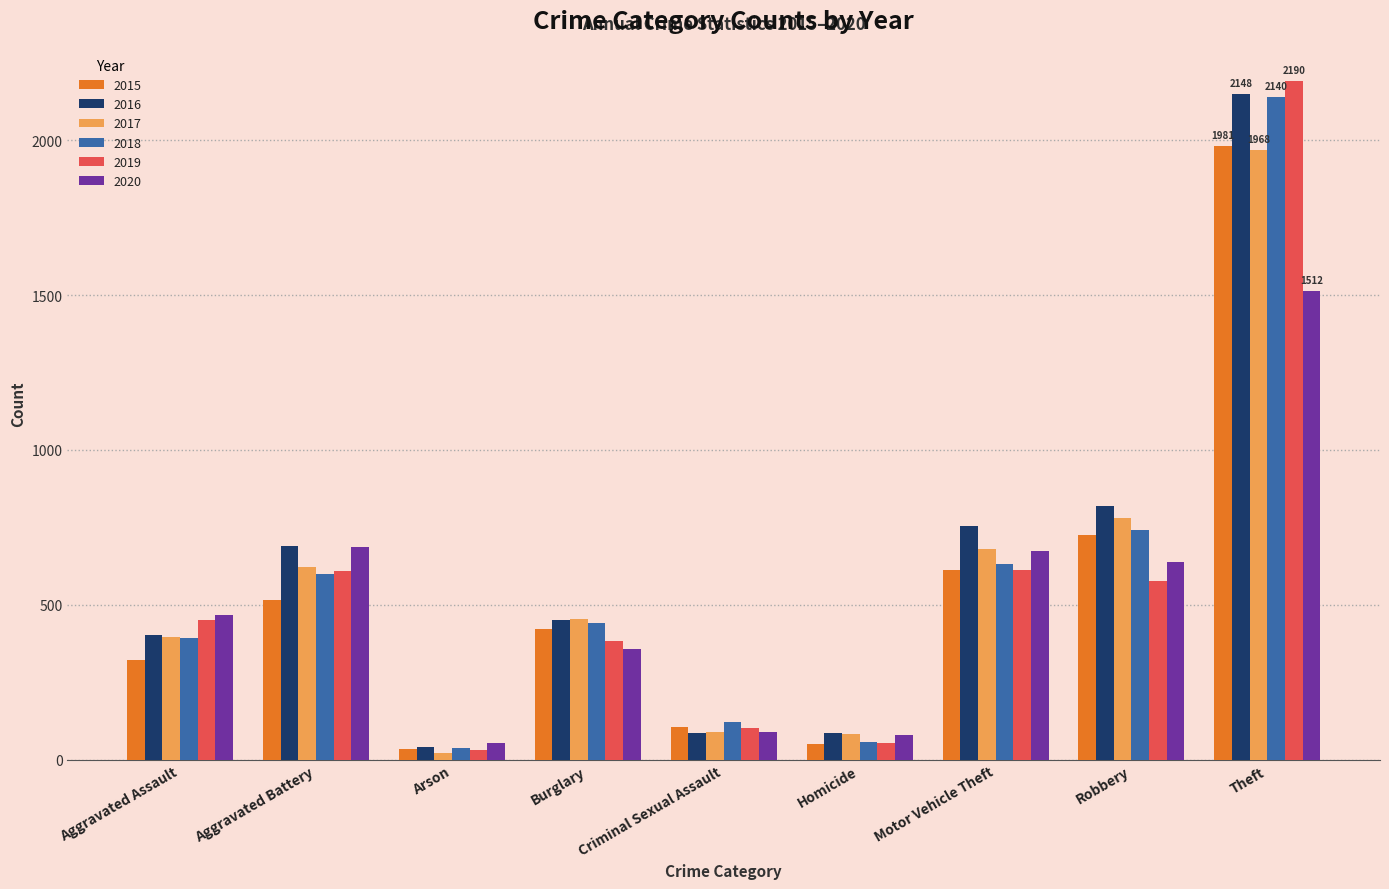

How many distinct data groups are displayed?

6